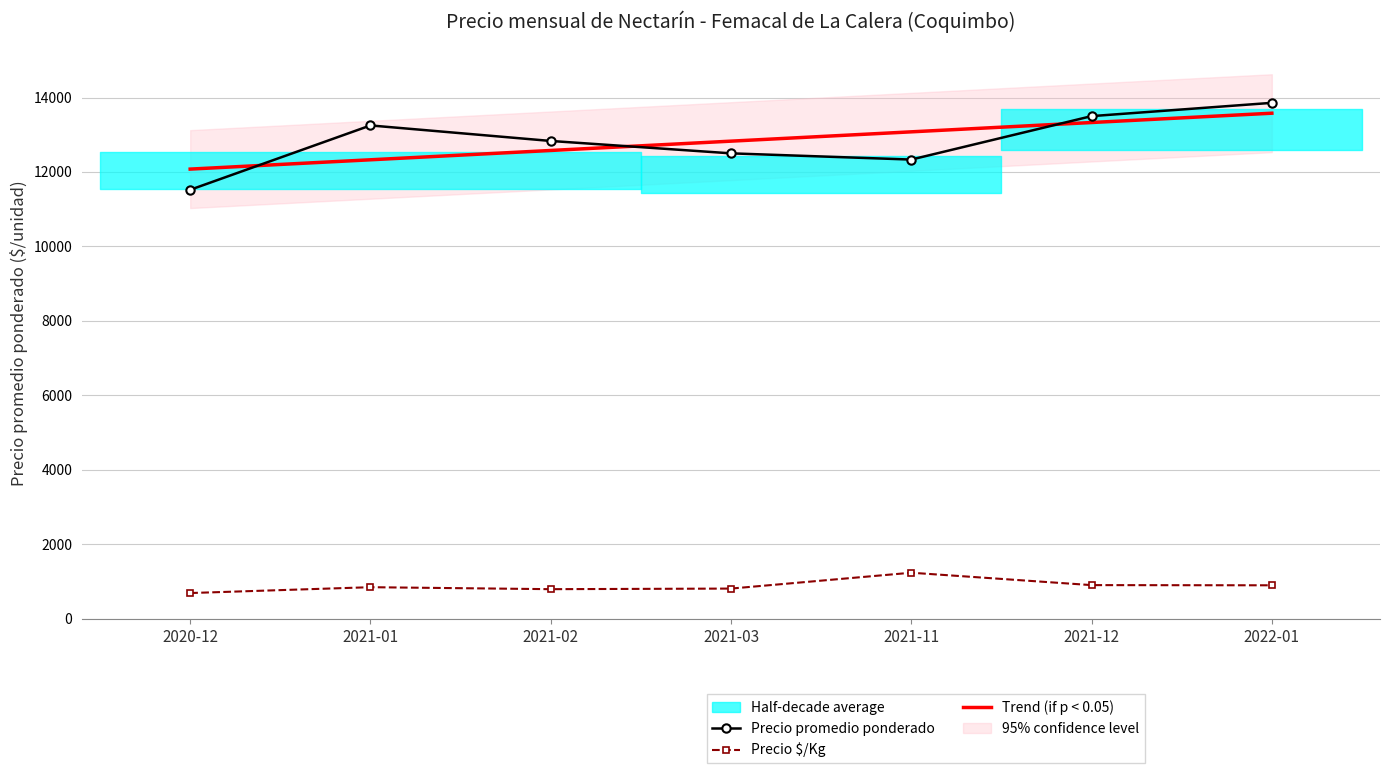

What is the label of the 1st point from the left?

2020-12